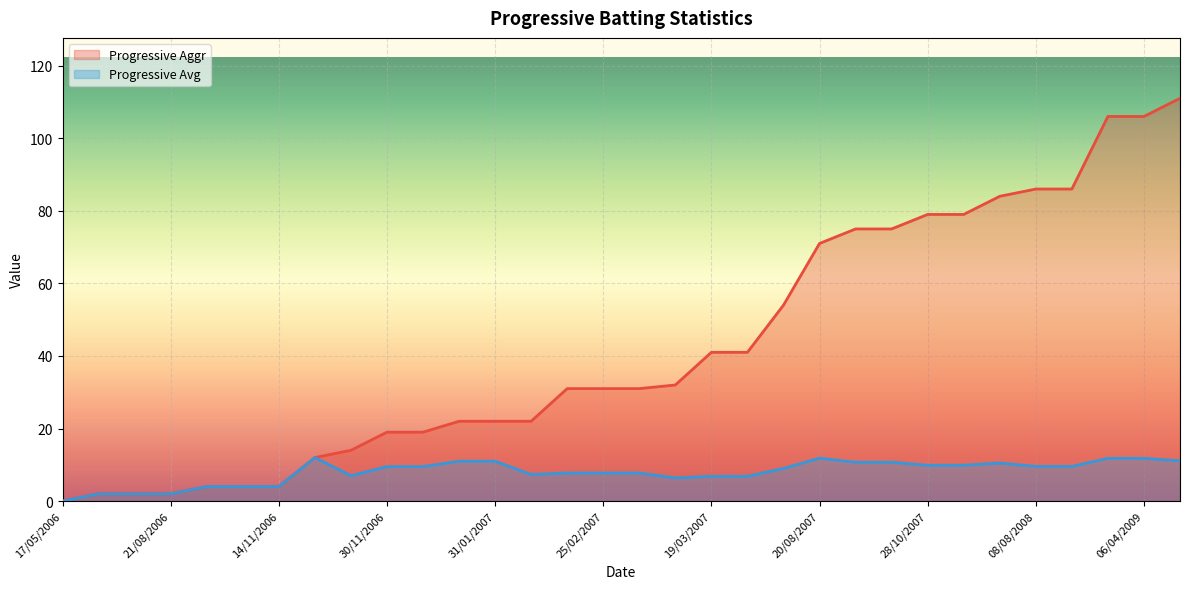

Is the value of Progressive Avg at 25/03/2007 greater than the value of Progressive Aggr at 11/11/2006?

Yes